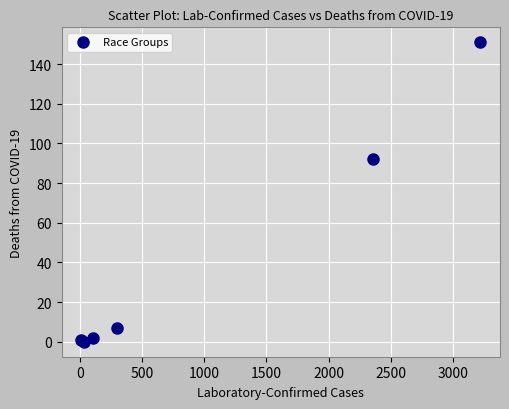

What Y value in the scatter plot is closest to 75?

92